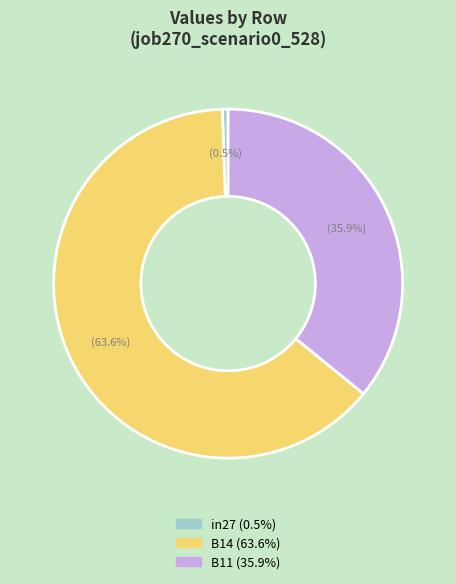

Which has a higher value, B14 or B11?

B14